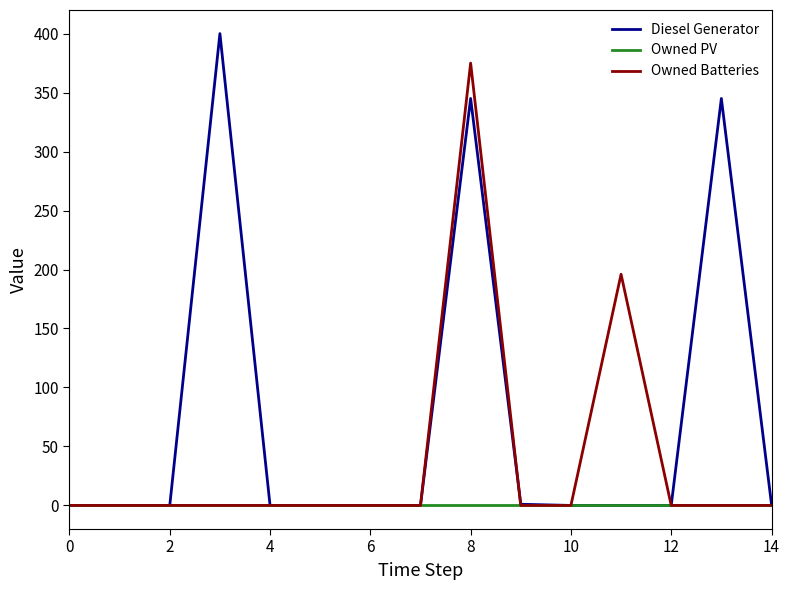

Which series has the largest range (max minus min)?

Diesel Generator